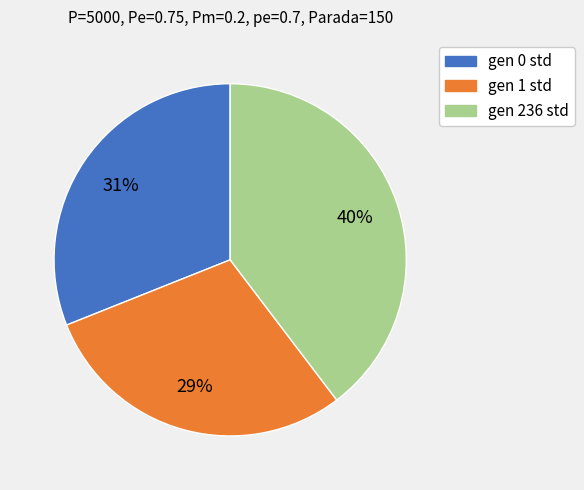

What percentage is the gen 1 std slice, to the nearest percent?

29%